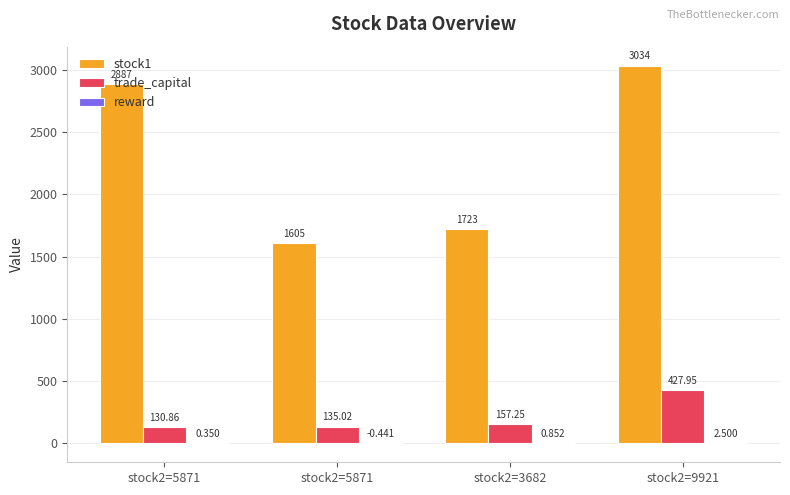

Where does the stock1 series first go above 2887?

stock2=9921